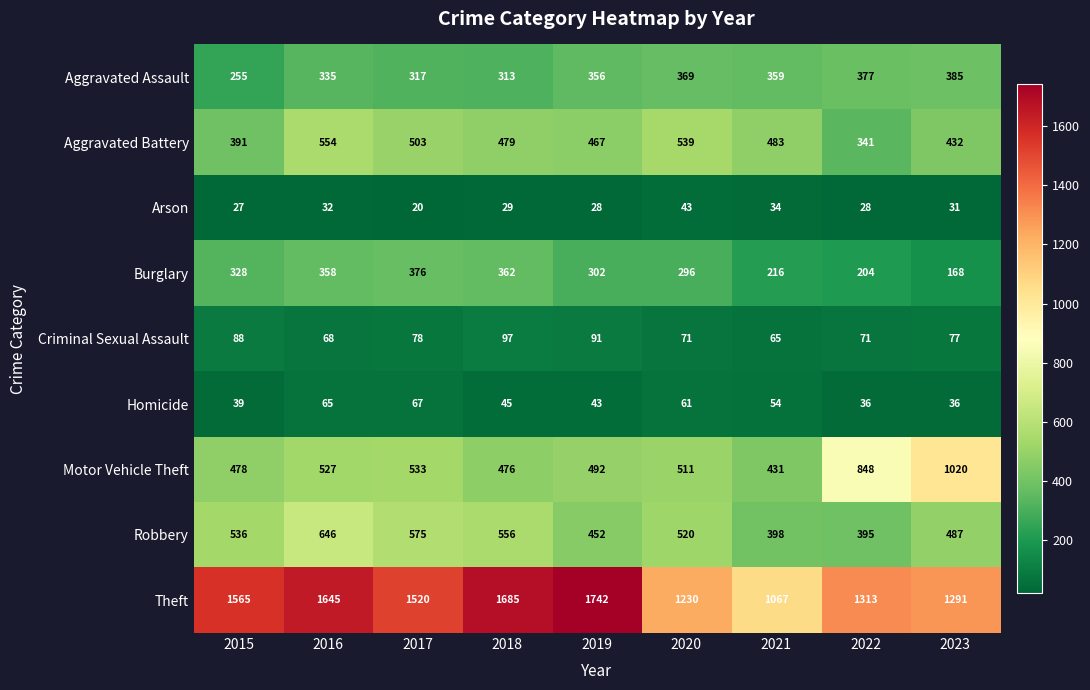

At which category is the sum across all series the highest?

2016